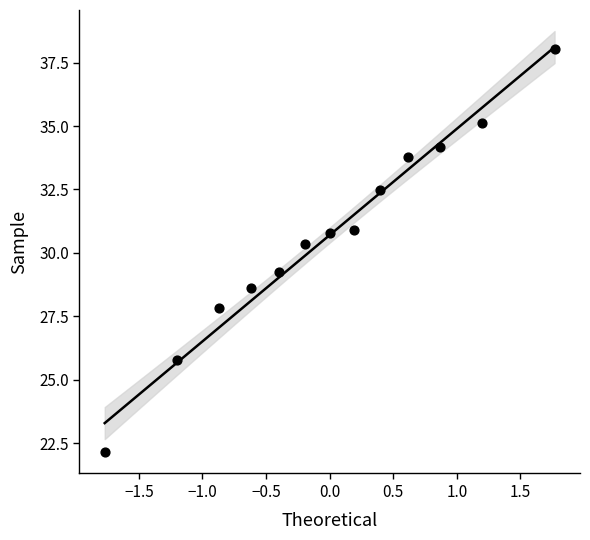

What Y value in the scatter plot is closest to 30?

30.3